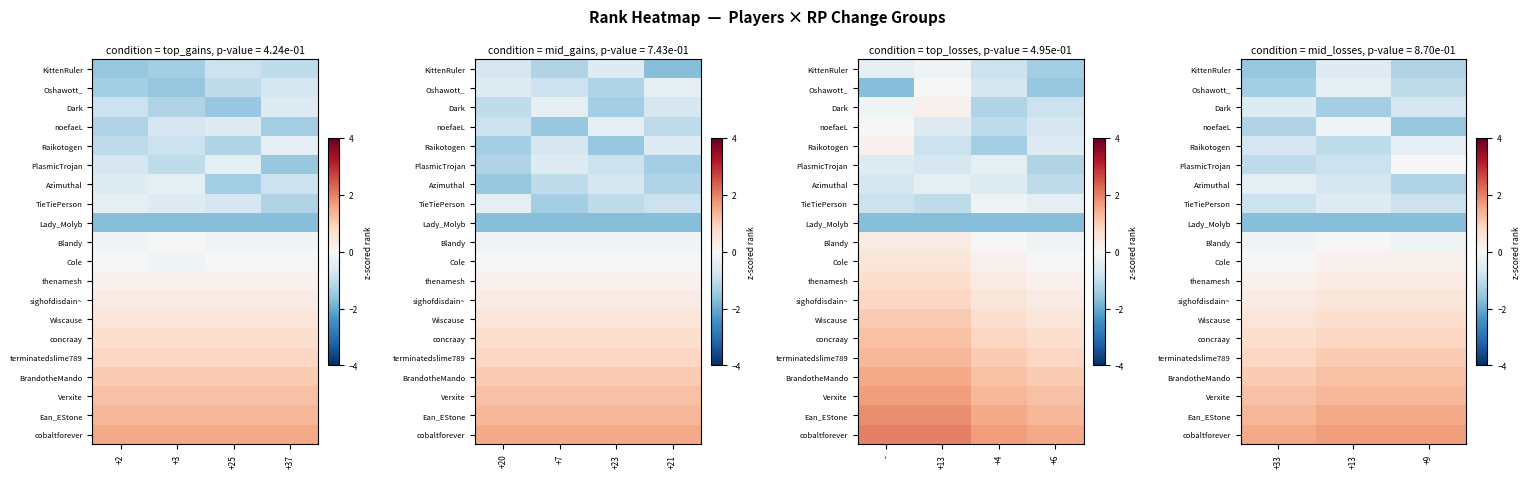

At which category does the chart reach its minimum across all series?

+33